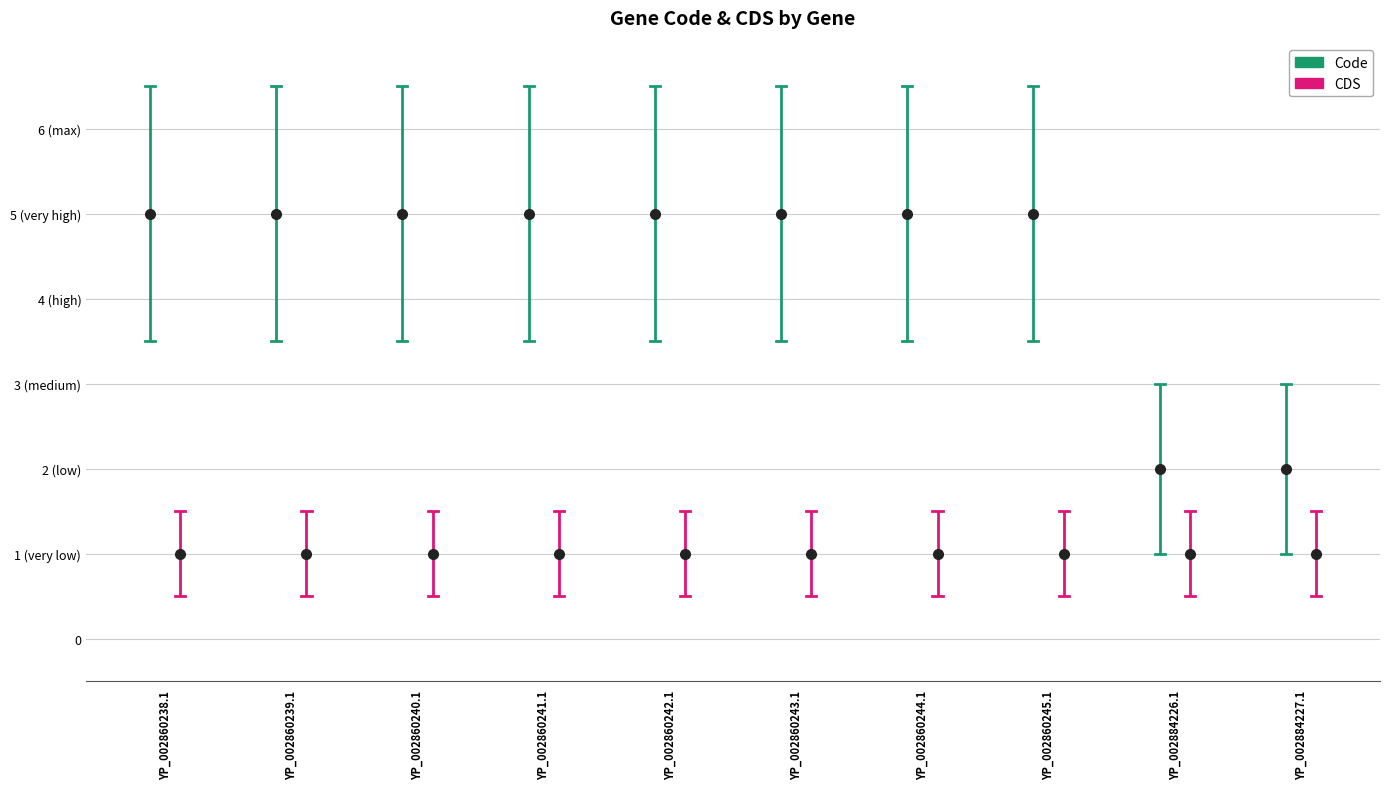

What is the minimum value shown in the chart?

0.5